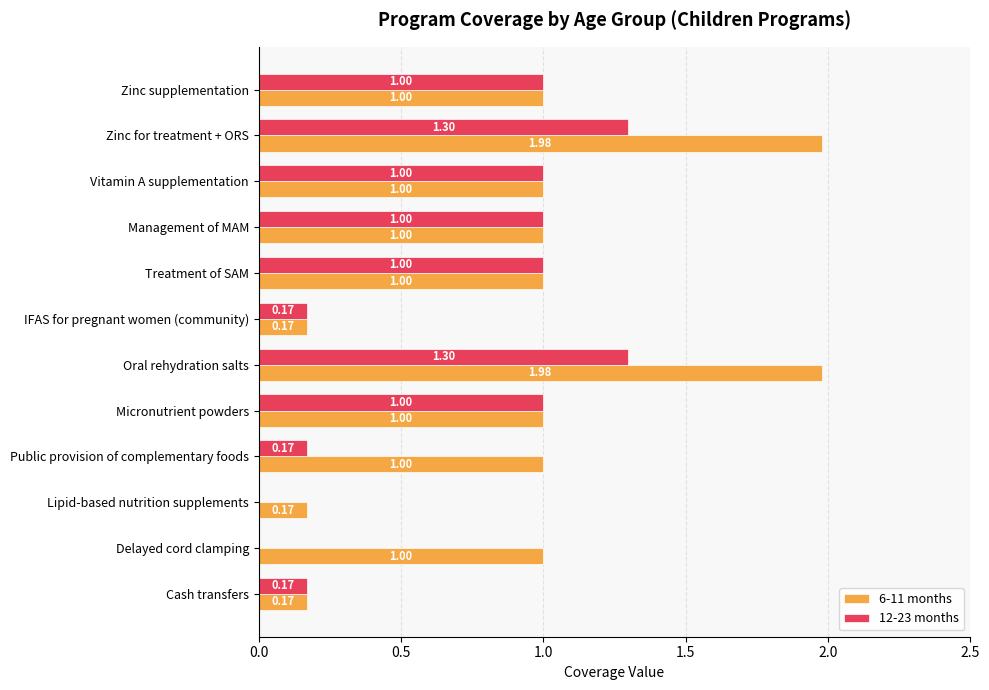

What are all the series names shown in the legend?

6-11 months, 12-23 months